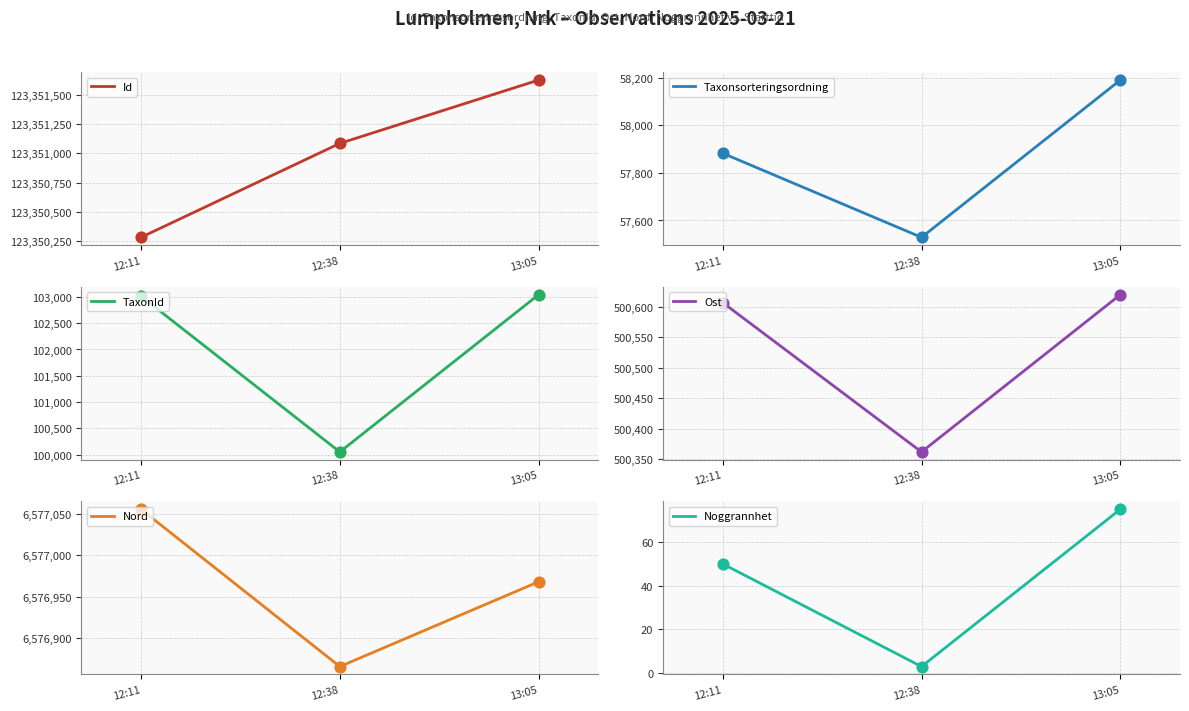

At how many categories does at least one series exceed 29372530?

3